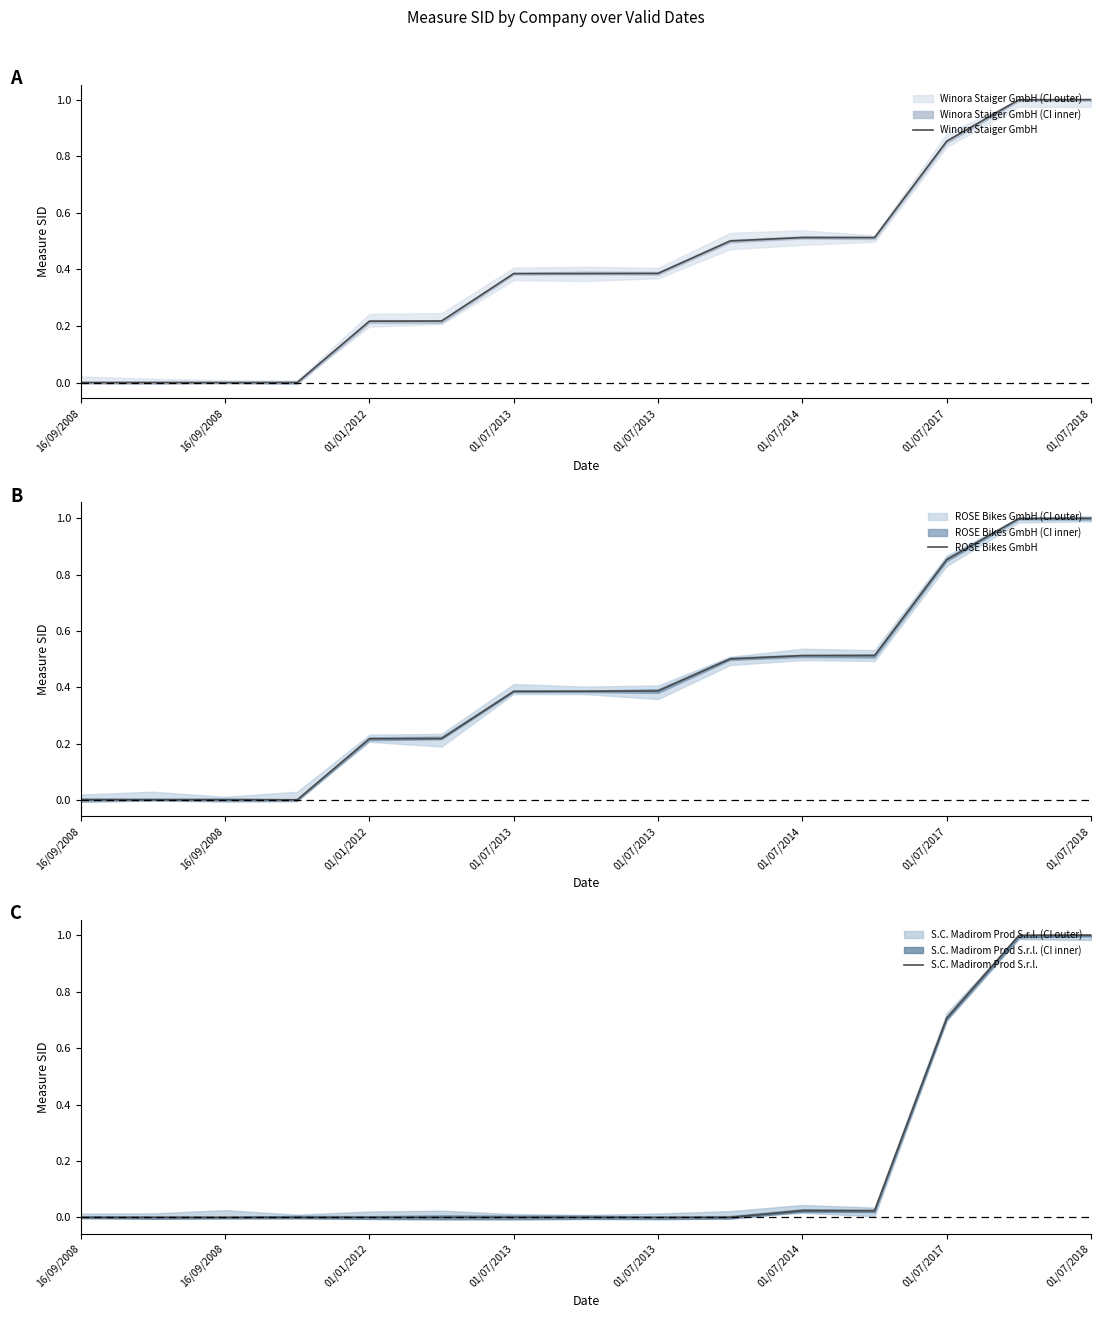

Which has a higher value, 8 or 16/09/2008?

8